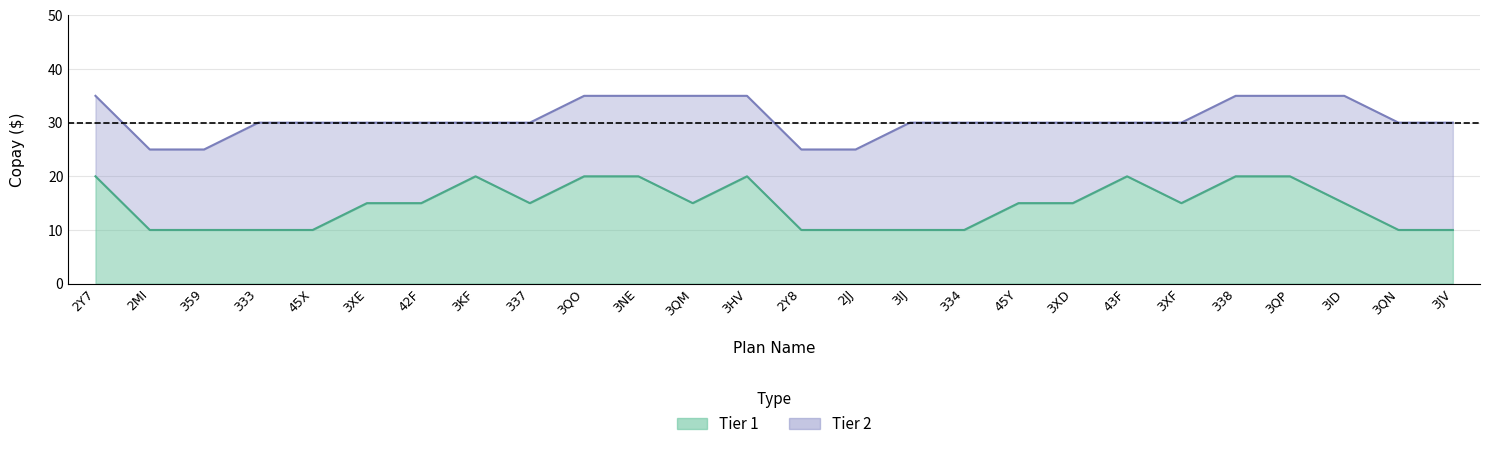

Reading right to left, extract all data points from this chart.

Tier 1: 10	10	15	20	20	15	20	15	15	10	10	10	10	20	15	20	20	15	20	15	15	10	10	10	10	20
Tier 2: 30	30	35	35	35	30	30	30	30	30	30	25	25	35	35	35	35	30	30	30	30	30	30	25	25	35